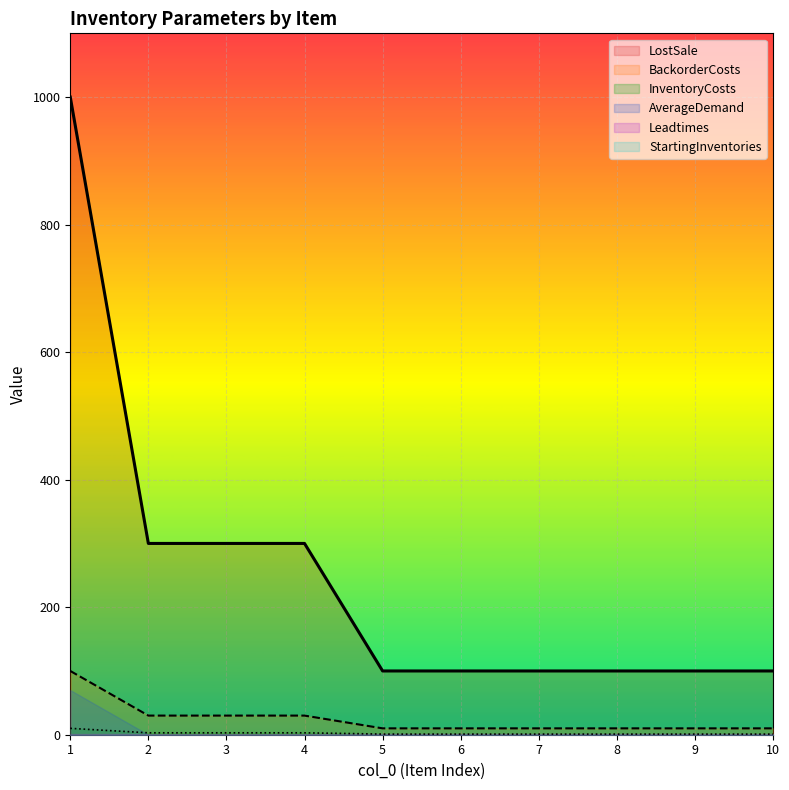

Which series changed the most between 7 and 9?

InventoryCosts